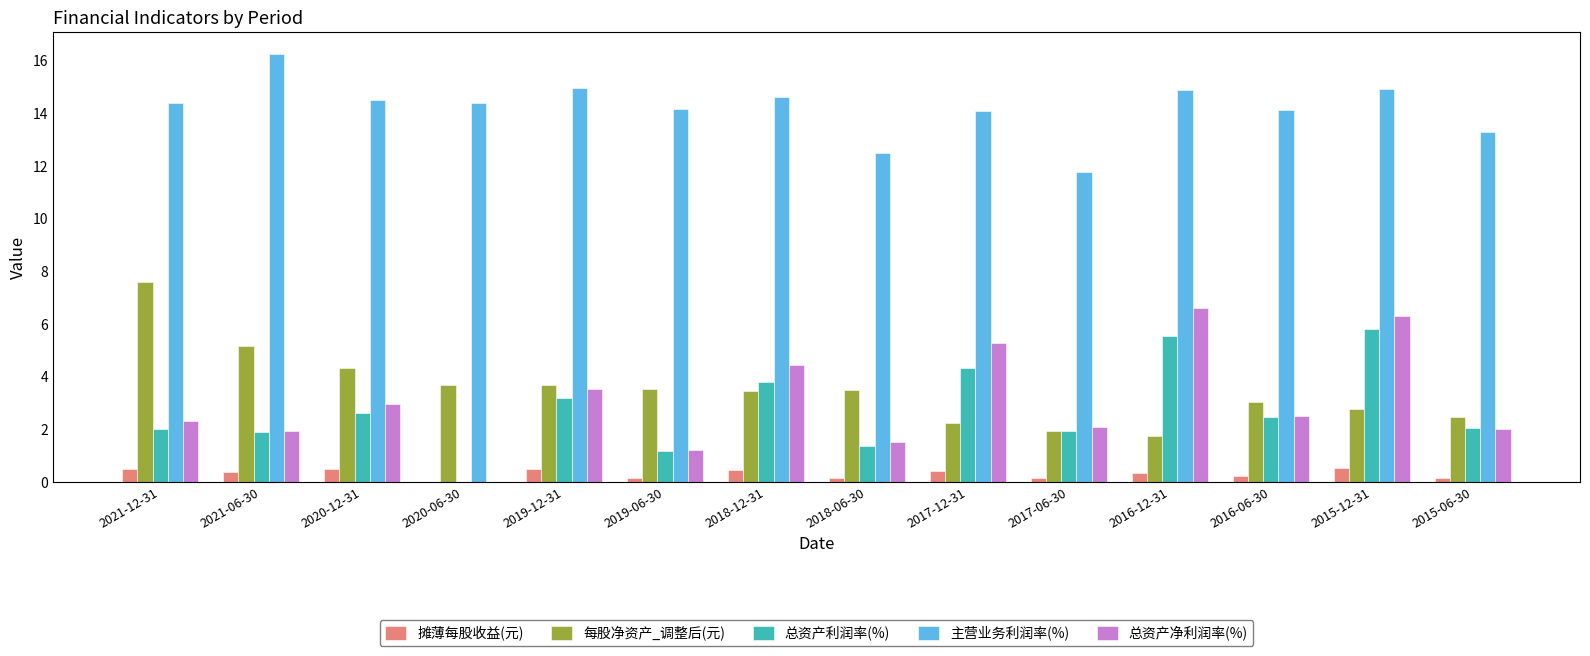

Which series changed the most between 2018-12-31 and 2015-06-30?

总资产净利润率(%)